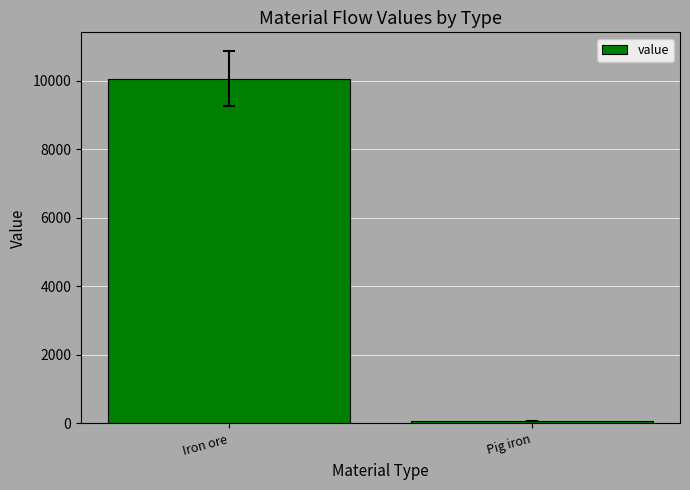

What is the difference between the maximum and minimum values?

10006.6